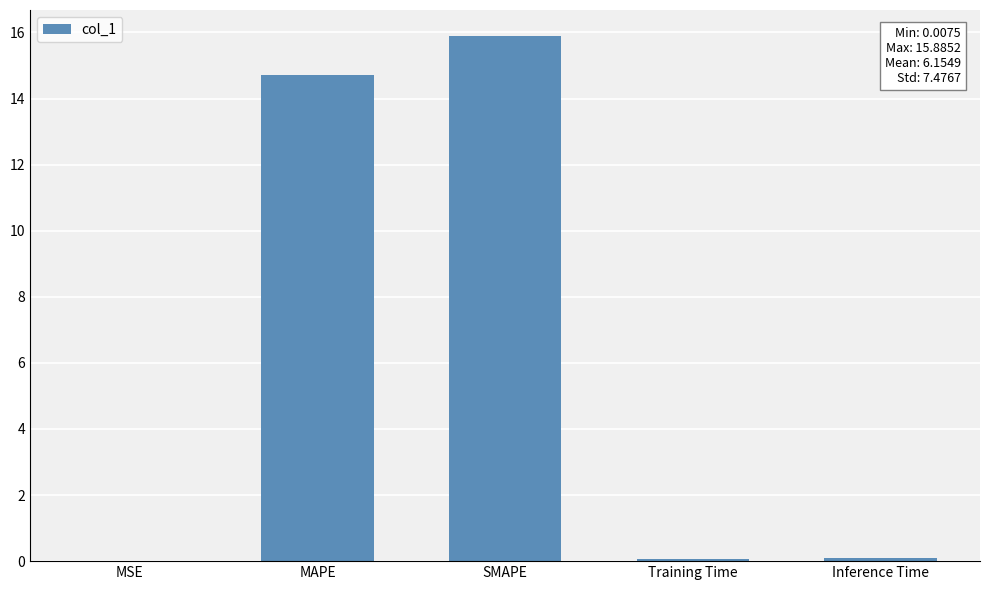

What is the average value?

6.2